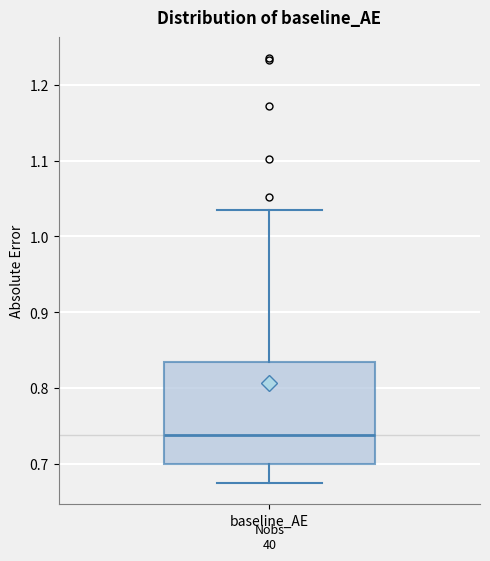

Where does the upper whisker of the box for baseline_AE end on the y-axis? The values are not printed on the chart, so give them approximately, as read against the axis.

1.03